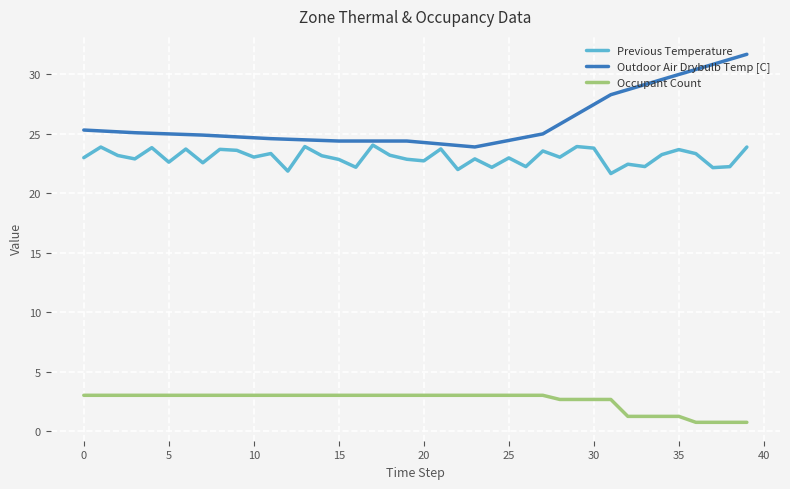

List the series in order of their peak value, highest first.

Outdoor Air Drybulb Temp [C], Previous Temperature, Occupant Count